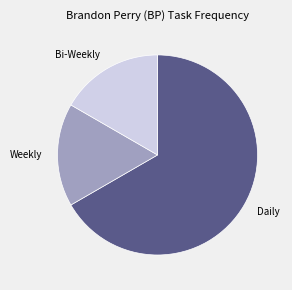

Between Weekly and Daily, which is larger?

Daily